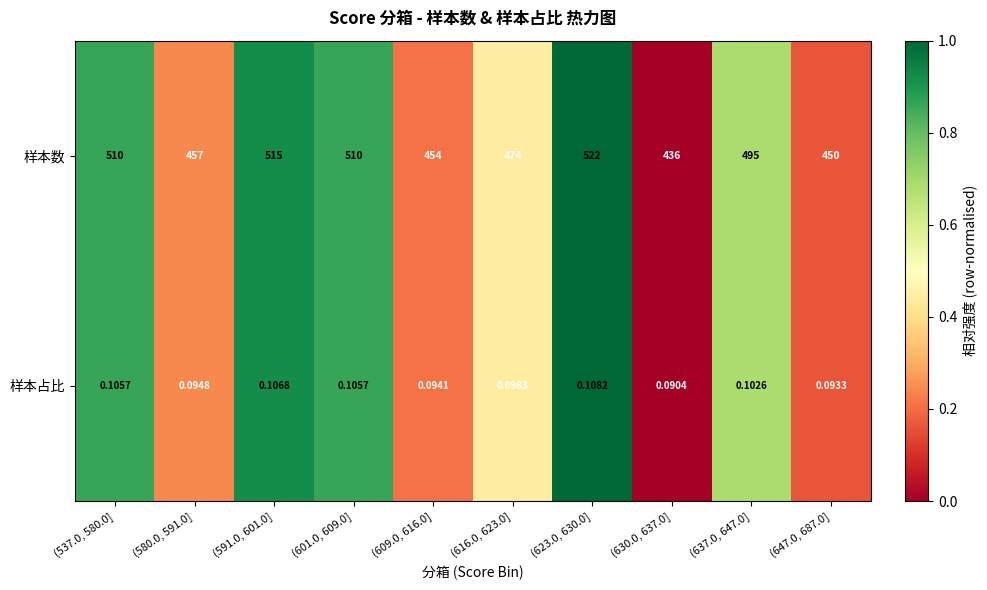

Rank the series at (591.0, 601.0] from highest to lowest value.

样本数, 样本占比